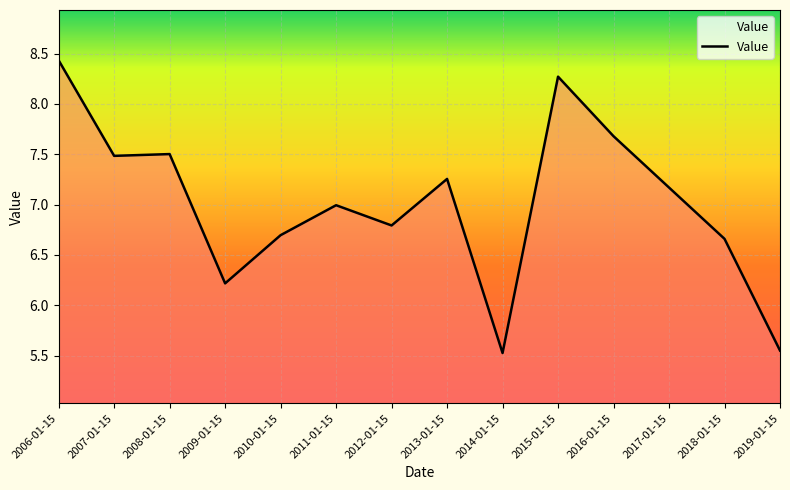

Where is the data nearest to the value 6?

2009-01-15